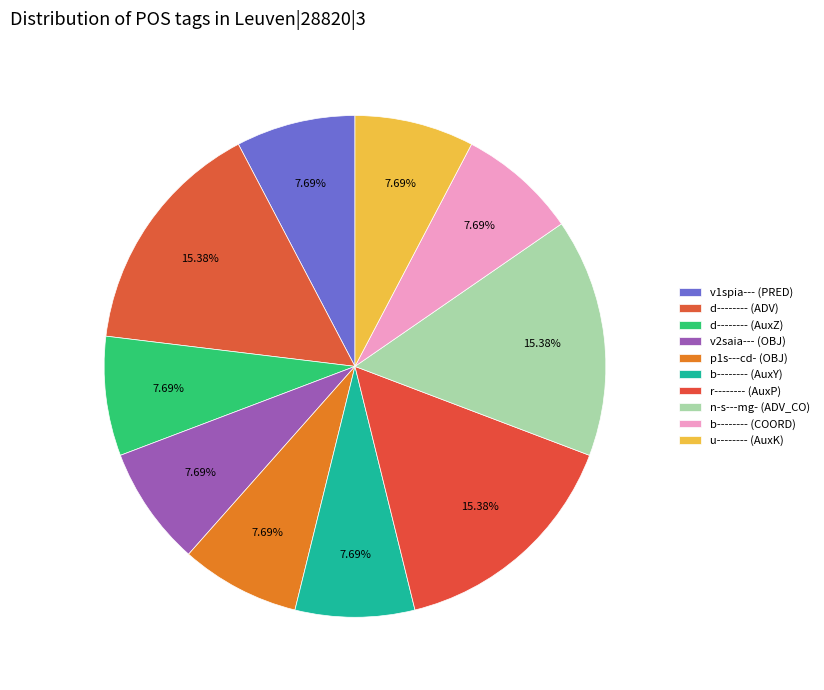

To the nearest percent, what is the average slice percentage?

10%